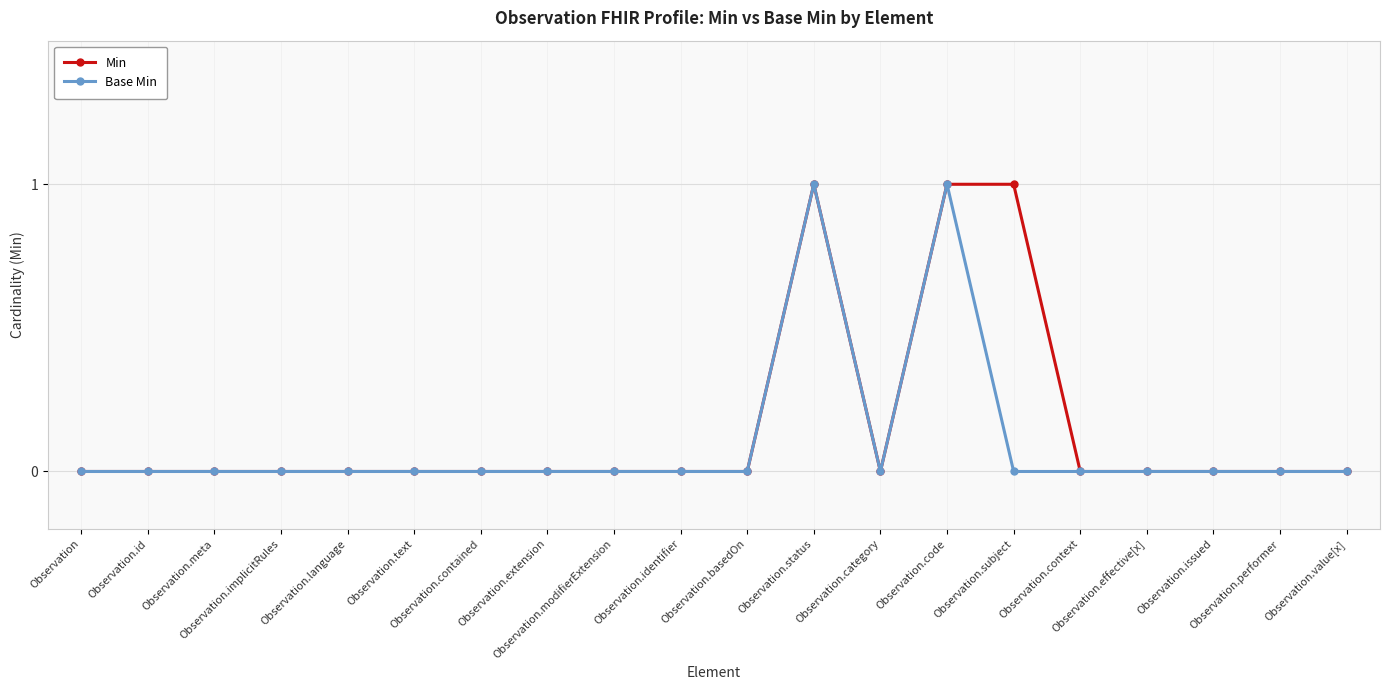

What is the label of the 9th point from the right?

Observation.status